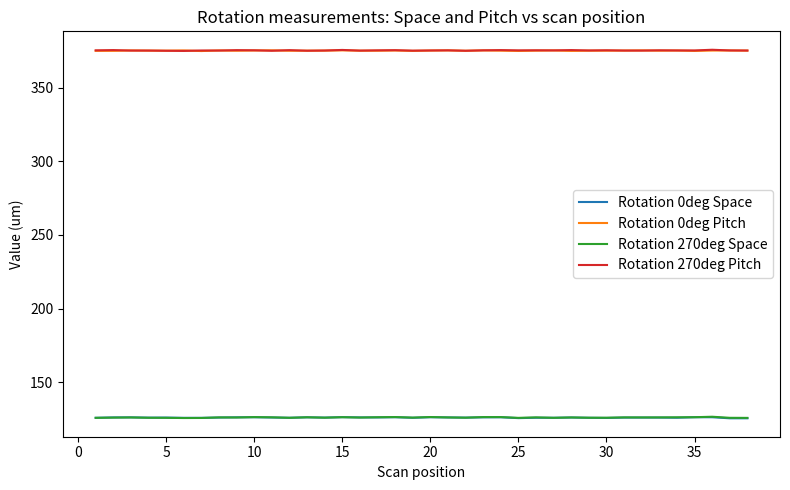

True or false: Rotation 0deg Space and Rotation 270deg Pitch intersect in this chart.

False